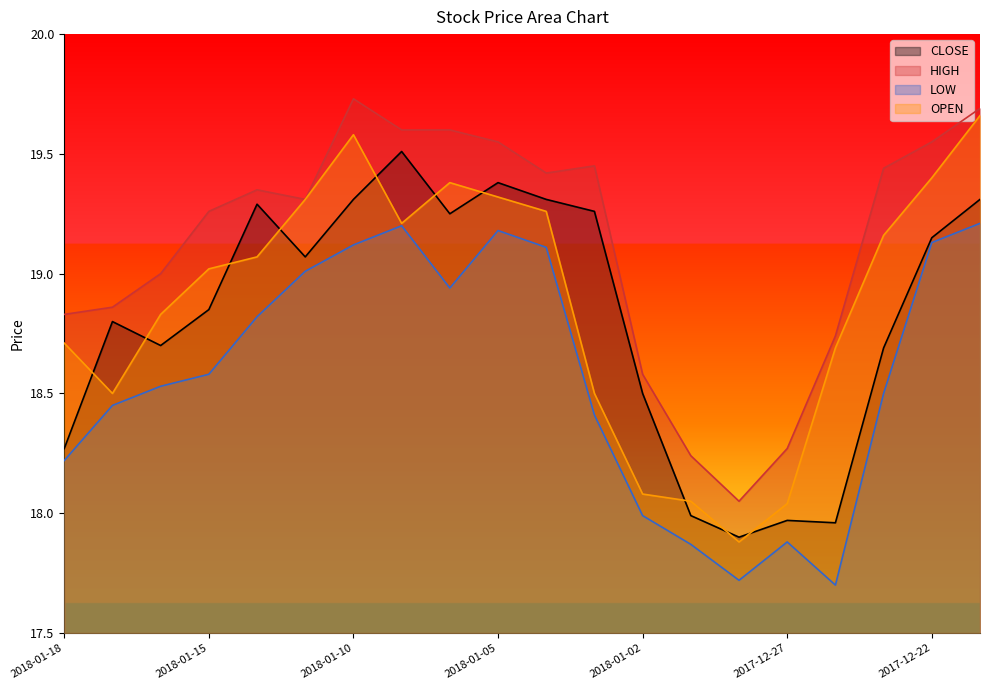

How many interior local peaks does the CLOSE series have?

5